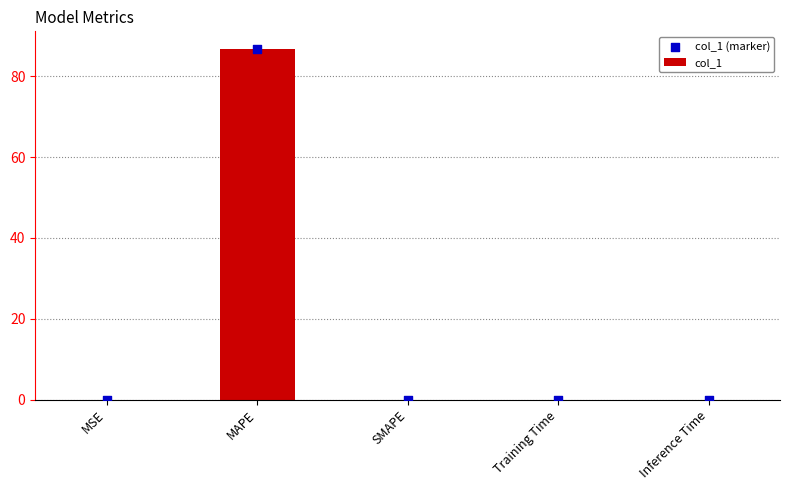

Which series has the largest total across all categories?

col_1